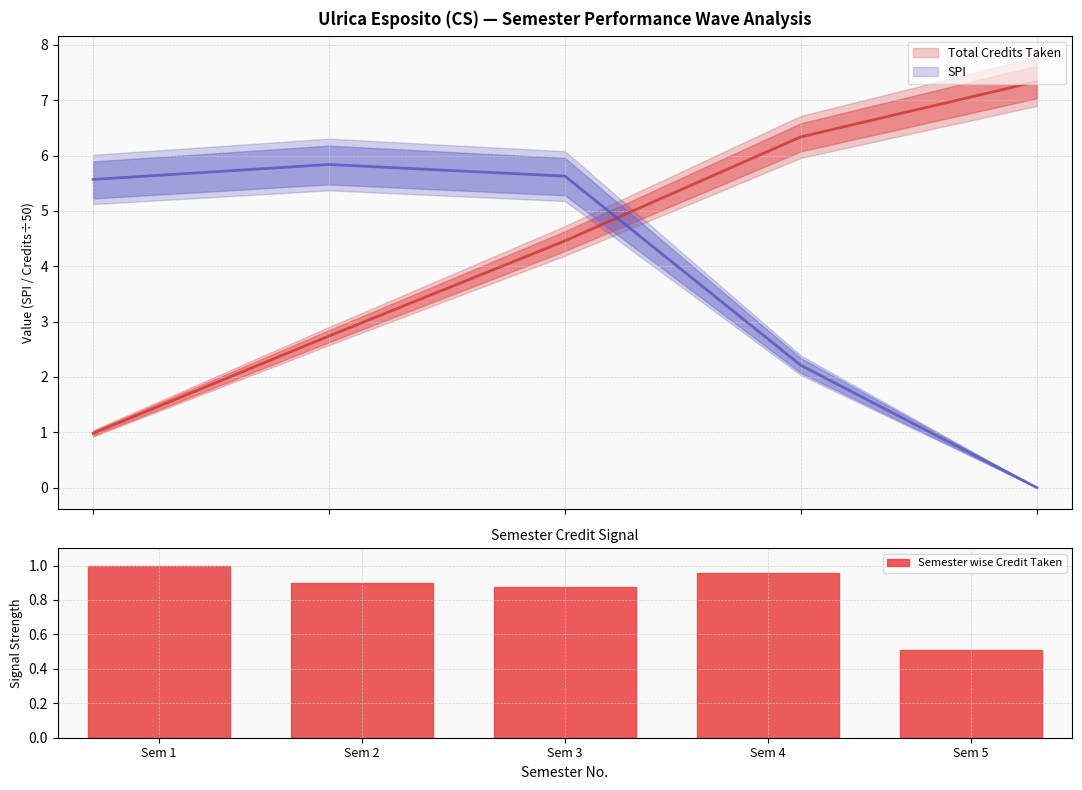

Reading left to right, transcribe all the data shown in this chart.

SPI: 1=5.6	2=5.8	3=5.6	4=2.2	5=0.0
Total Credits Taken: 1=1.0	2=2.7	3=4.5	4=6.3	5=7.3